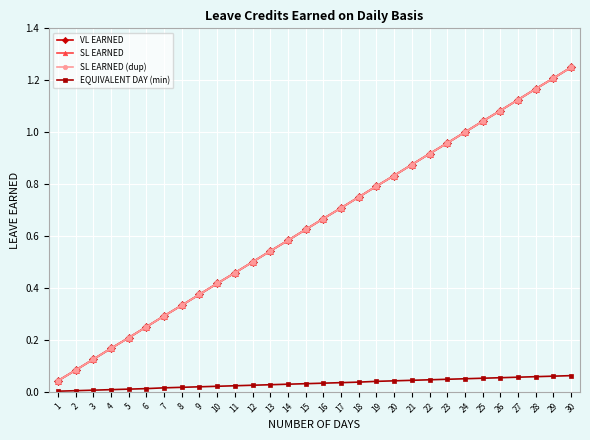

Is this an area chart (filled region under the line)?

No